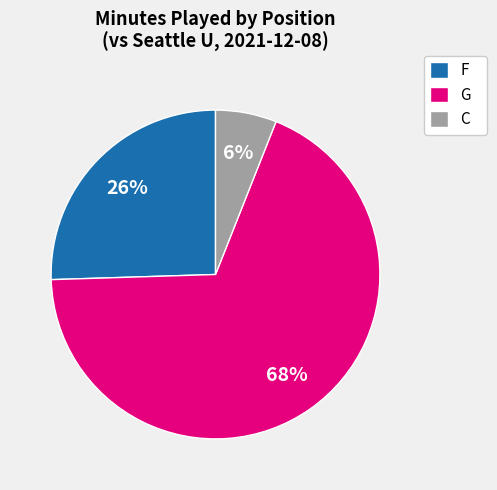

Which slice is the smallest?

C